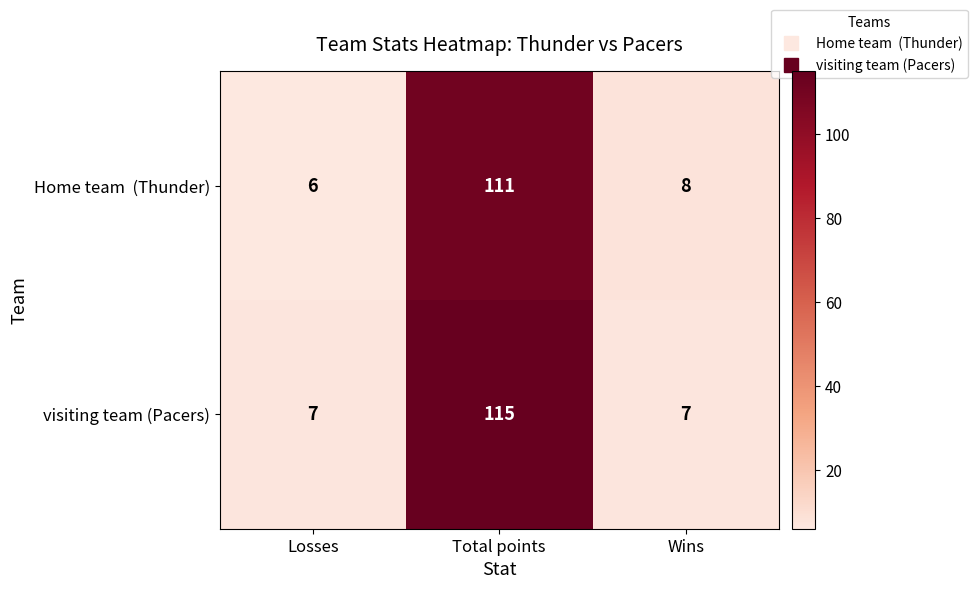

At which category is the sum across all series the highest?

Total points